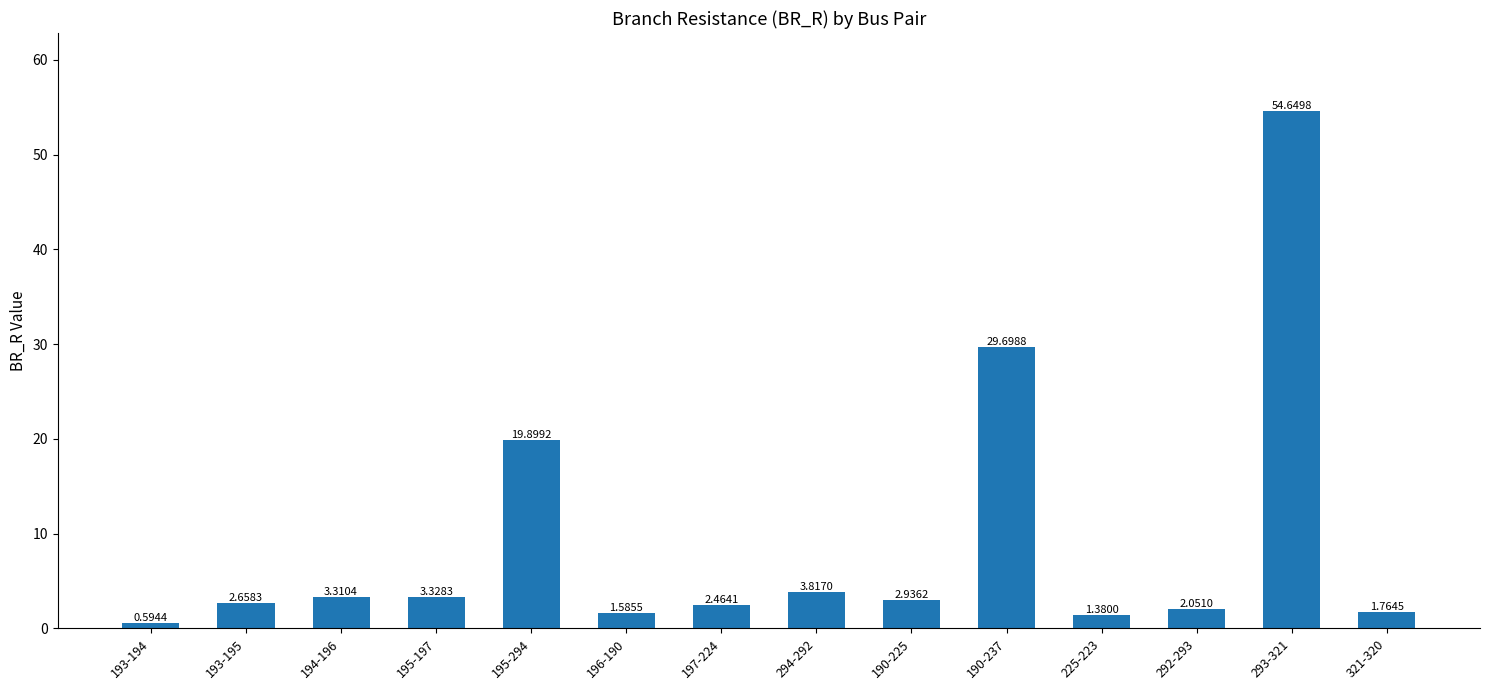

Rank the categories by value from lowest to highest.

193-194, 225-223, 196-190, 321-320, 292-293, 197-224, 193-195, 190-225, 194-196, 195-197, 294-292, 195-294, 190-237, 293-321